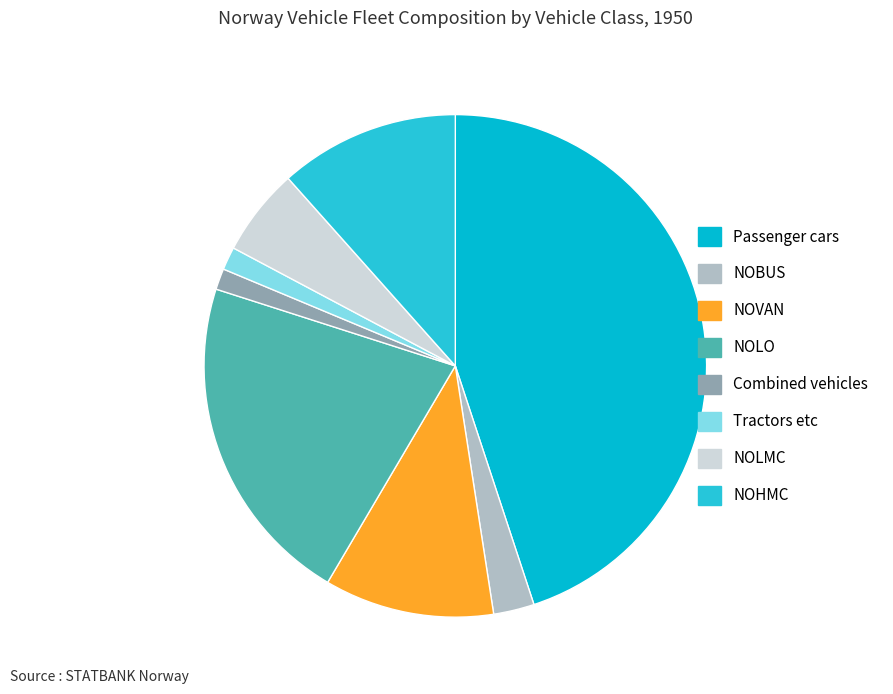

What is the change in value from Passenger cars to NOBUS?

-61231